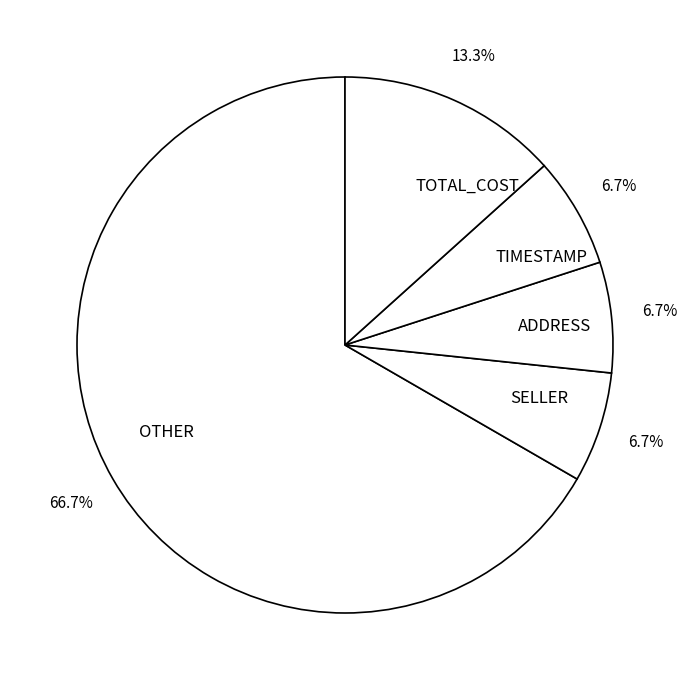

What is the largest slice in the pie chart?

OTHER